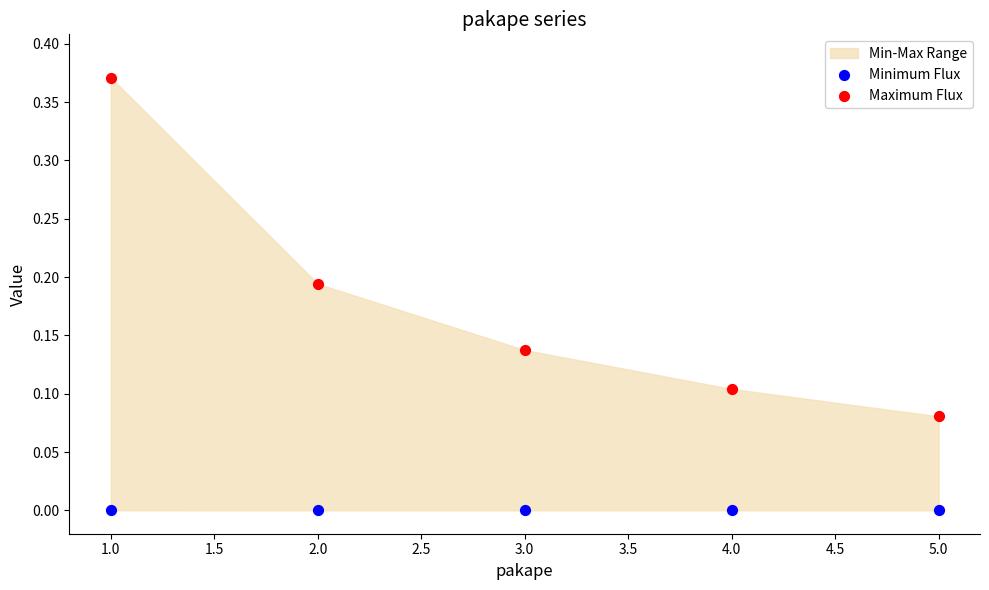

What is the X range (max minus min) for the scatter plot?

4.0